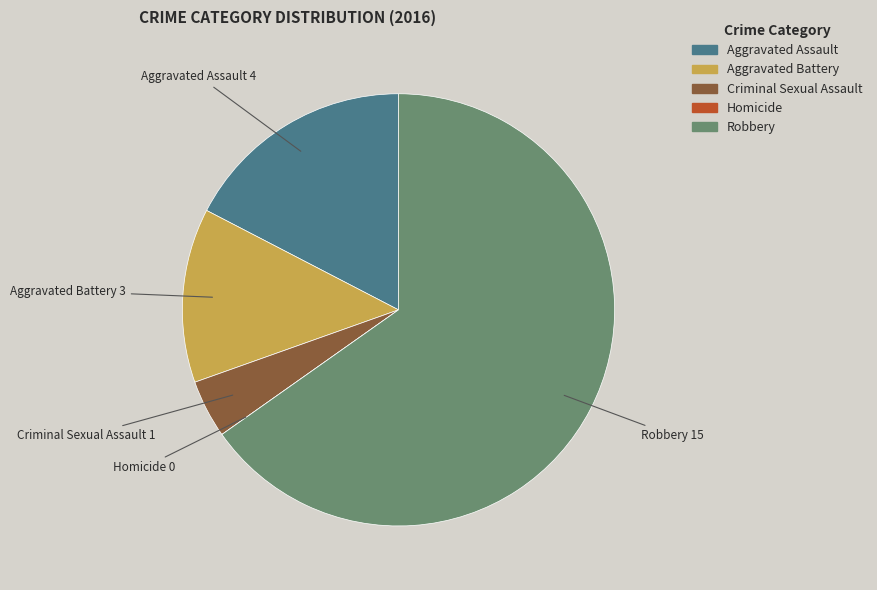

Do Aggravated Battery and Robbery together represent more than half of the pie?

Yes